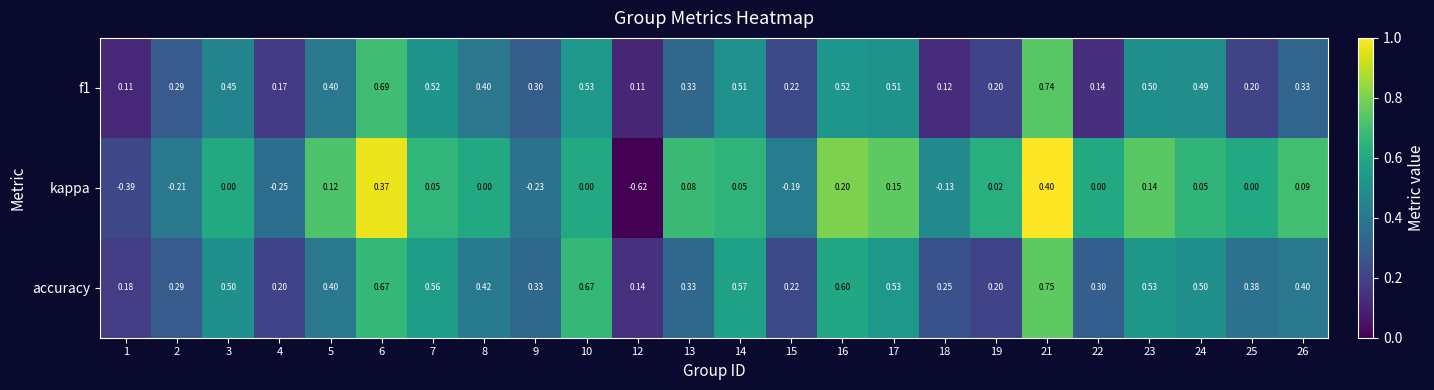

Which series has the largest range (max minus min)?

kappa